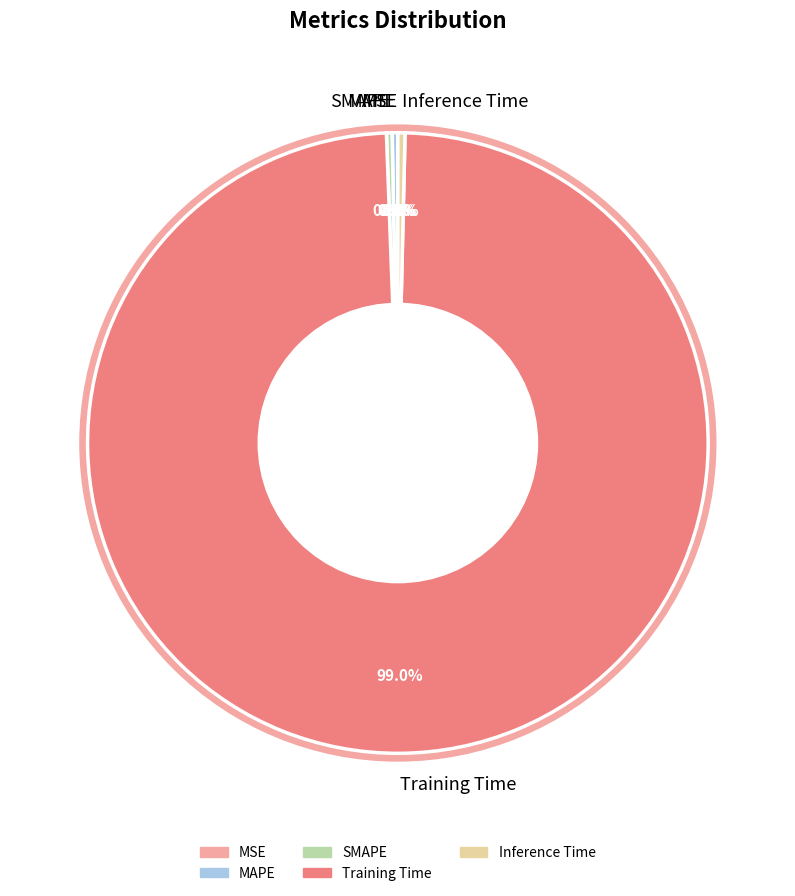

True or false: SMAPE accounts for 12% of the total.

False